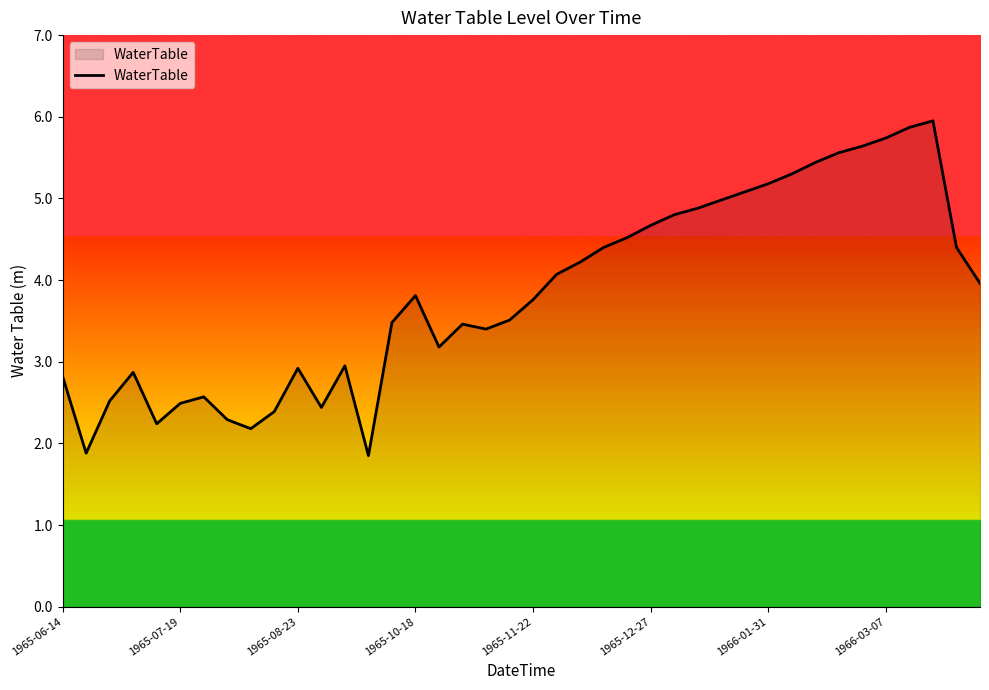

What is the greatest value displayed?

6.0